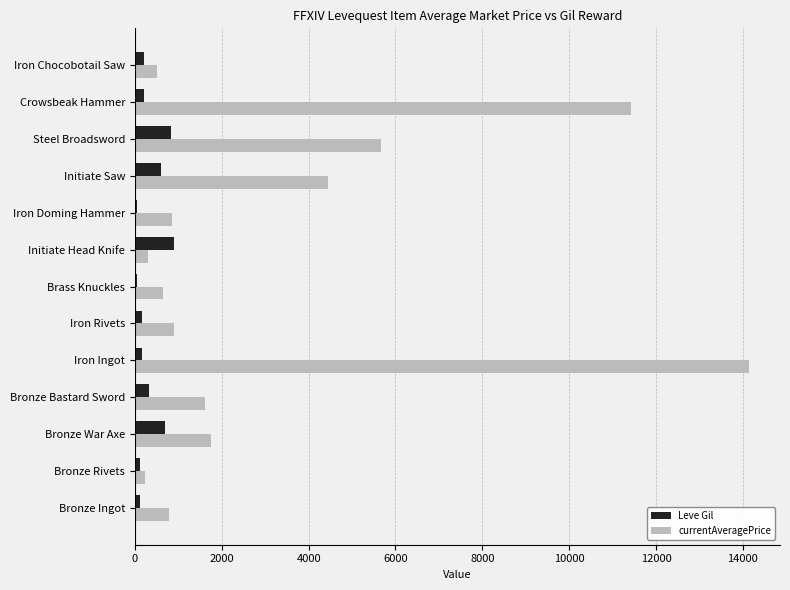

What is the maximum value shown in the chart?

14149